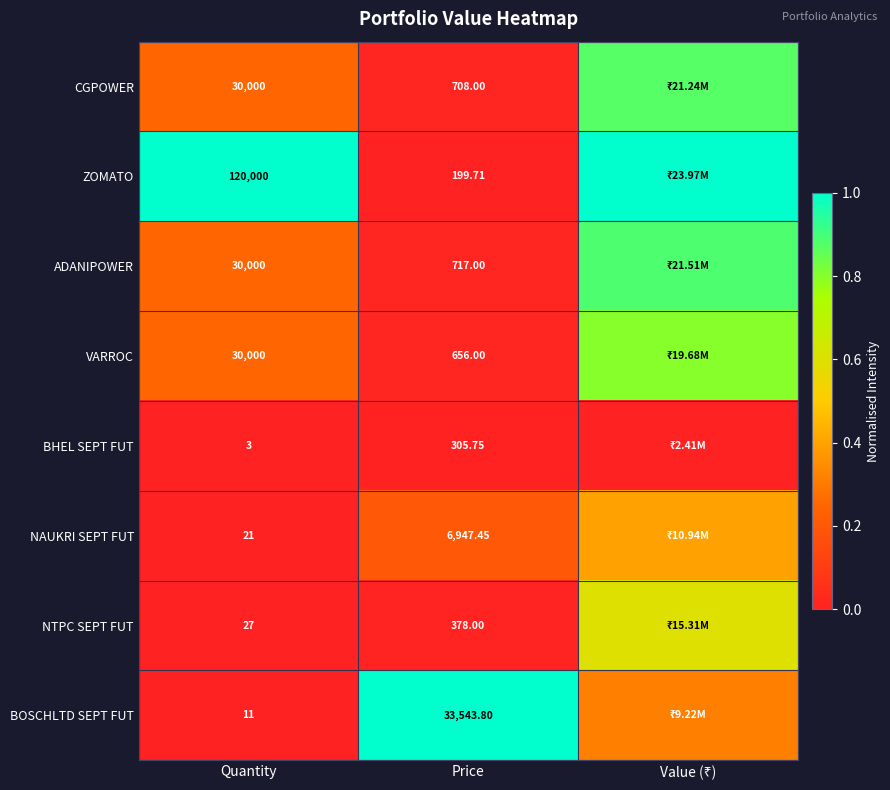

Between Quantity and Price, which series saw the biggest shift?

ZOMATO